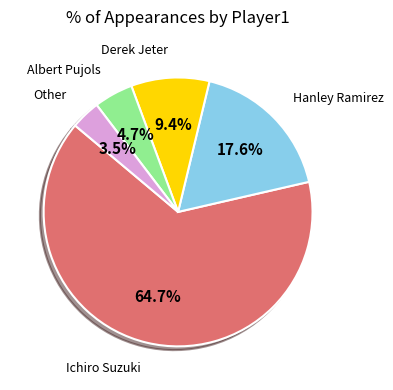

Is the sum of Ichiro Suzuki and Albert Pujols greater than half?

Yes